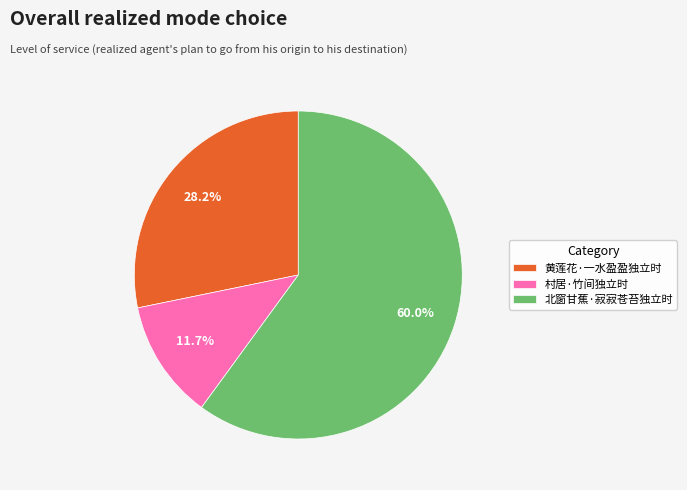

What is the ratio of the value at 北窗甘蕉·寂寂苍苔独立时 to the value at 黄莲花·一水盈盈独立时?

2.1